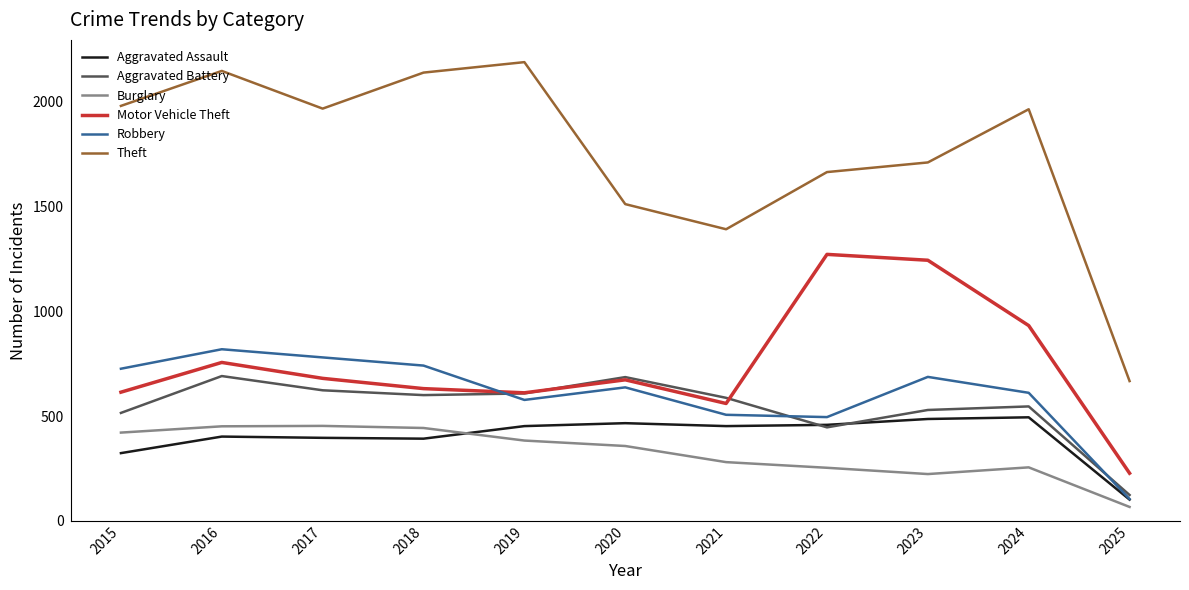

What is the average value of the Burglary series?

326